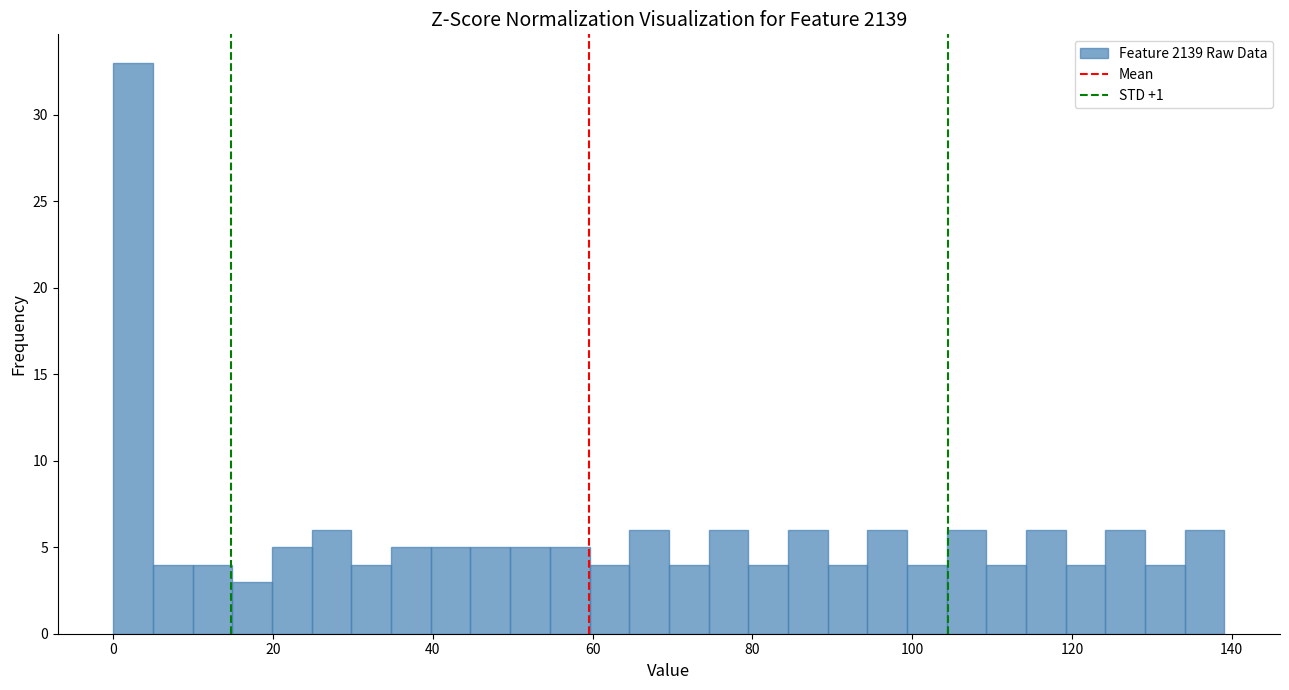

Read against the x-axis, roughly where is the centre of the tallest bar?

2